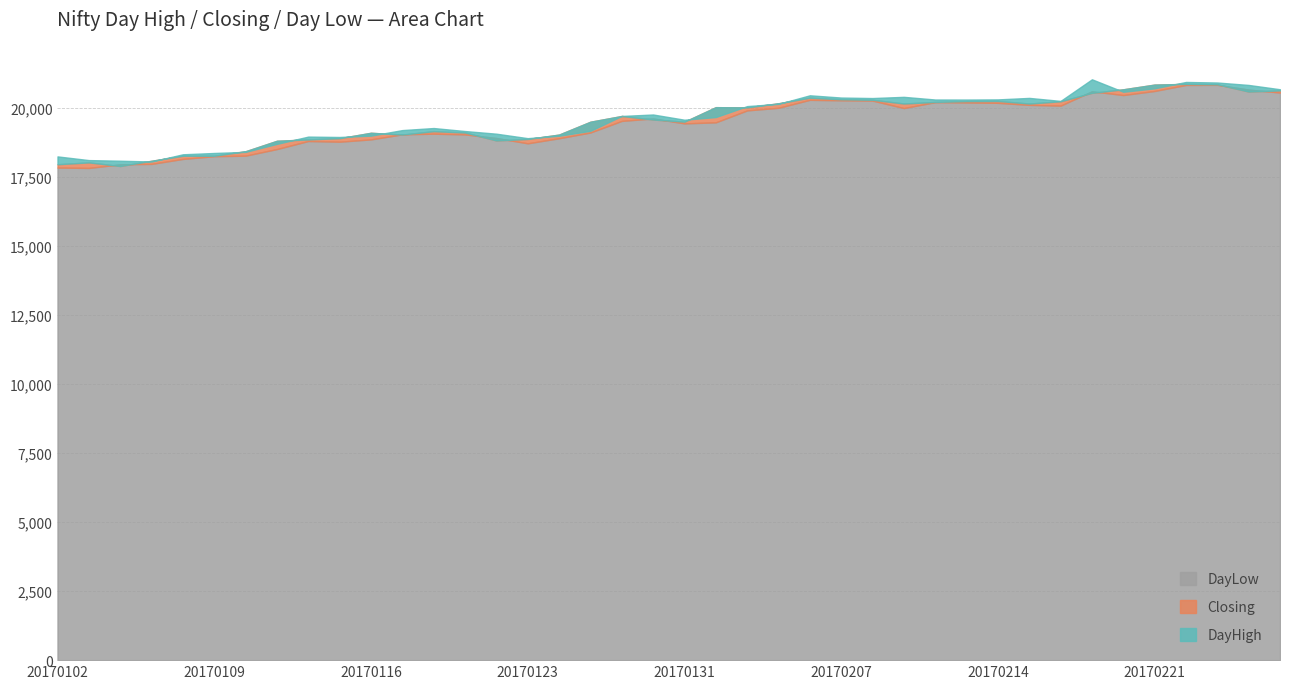

What is the value of the DayHigh point at the 33rd from the left?

20259.3